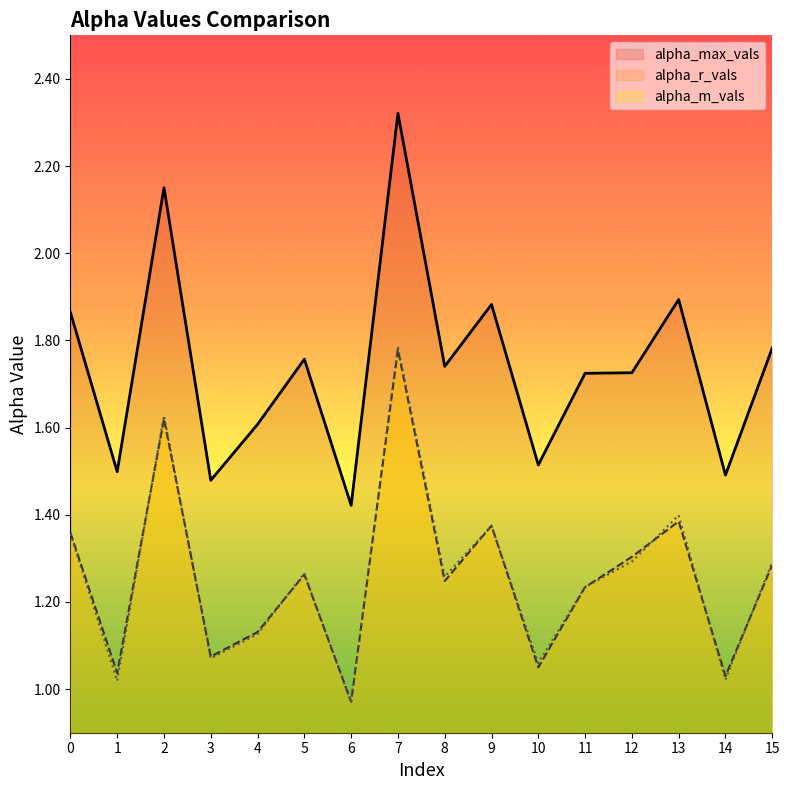

What are all the series names shown in the legend?

alpha_max_vals, alpha_r_vals, alpha_m_vals